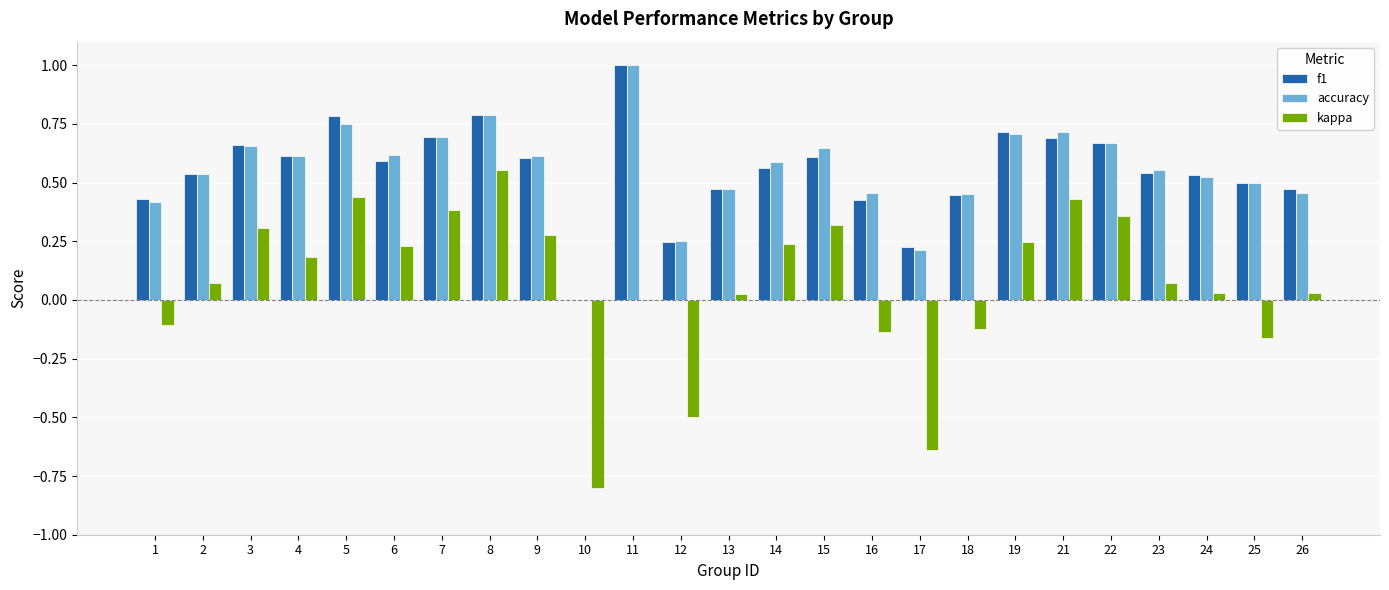

Which category has the highest value in the accuracy series?

11